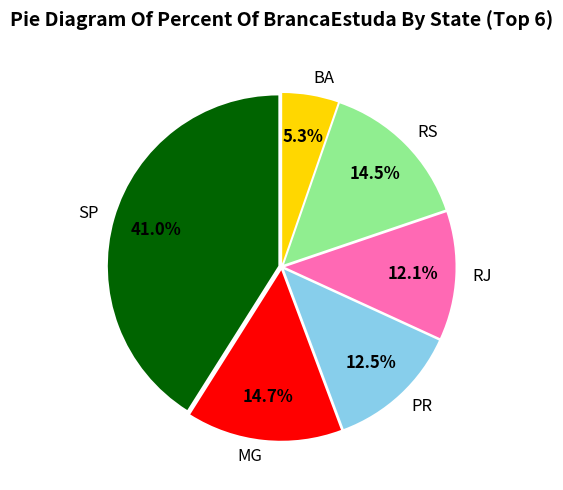

Count the number of slices in the pie.

6